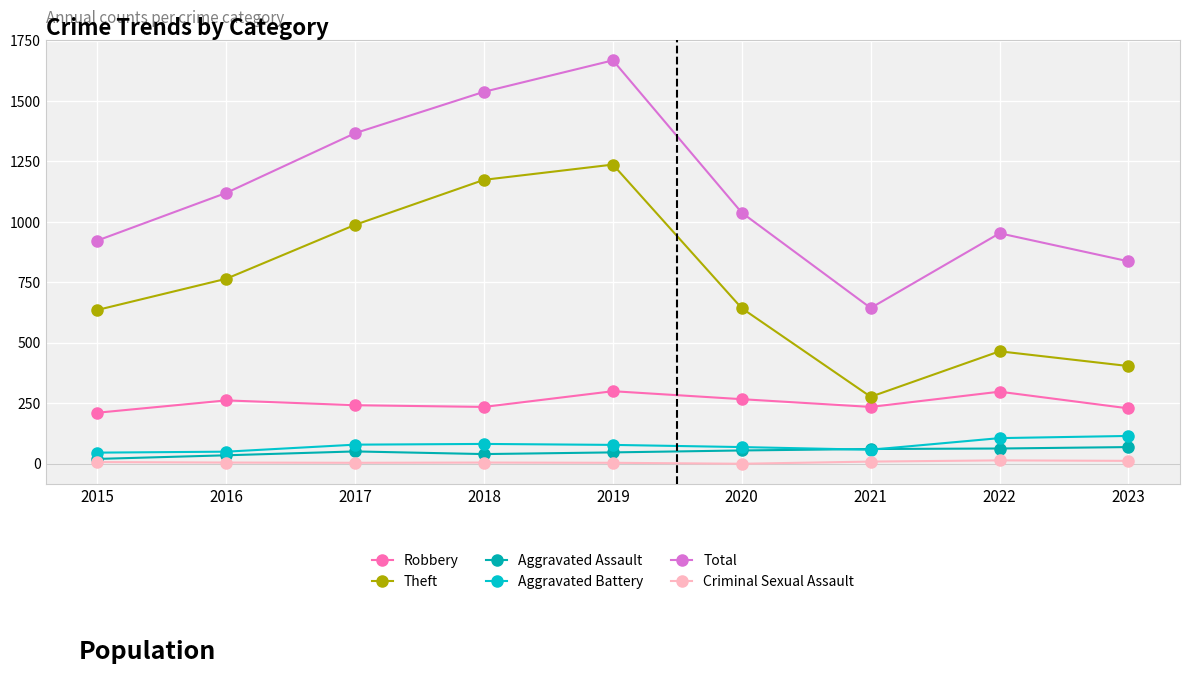

True or false: Aggravated Battery and Theft intersect in this chart.

False